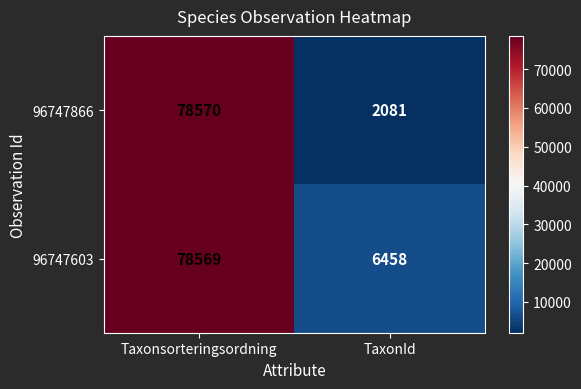

Which series changed the most between Taxonsorteringsordning and TaxonId?

96747866